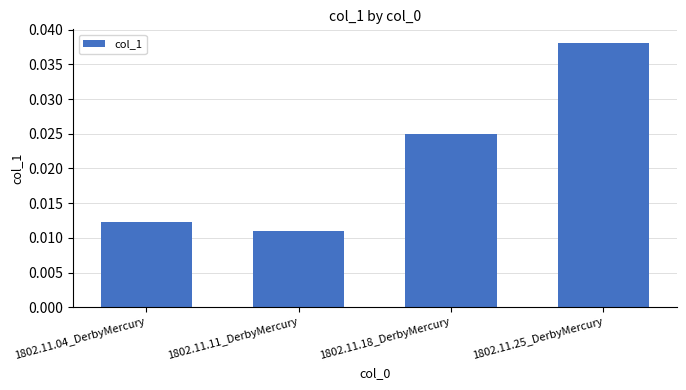

Count the values in the range 0 to 1.

4